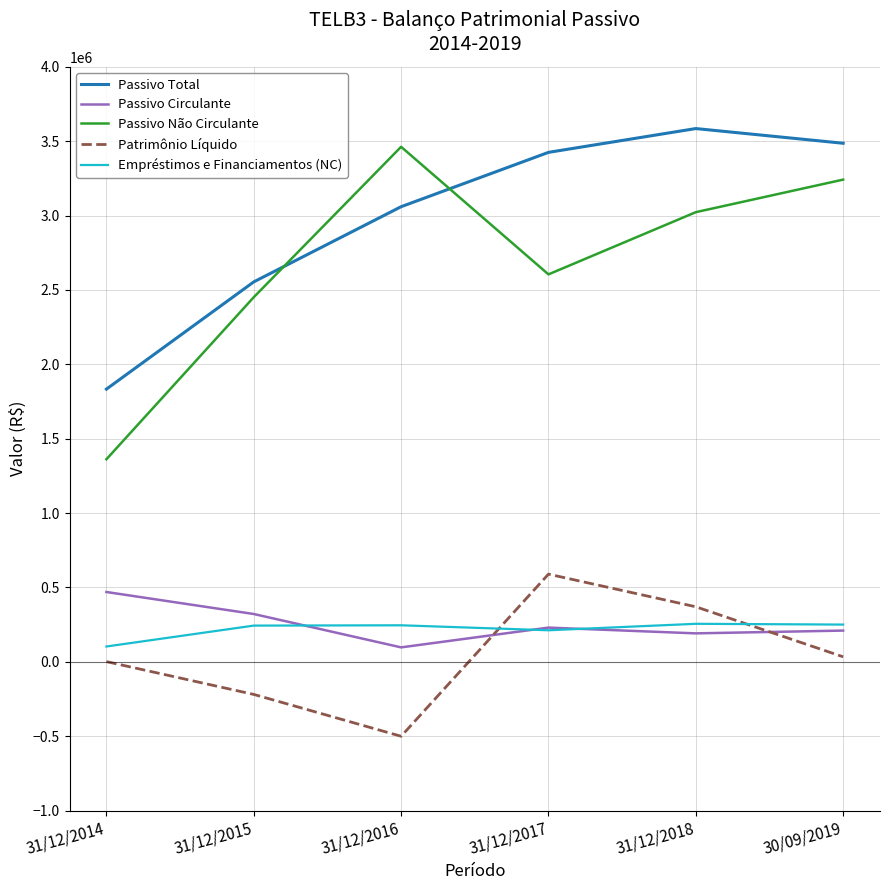

List the labels in order of Passivo Não Circulante value, largest first.

31/12/2016, 30/09/2019, 31/12/2018, 31/12/2017, 31/12/2015, 31/12/2014